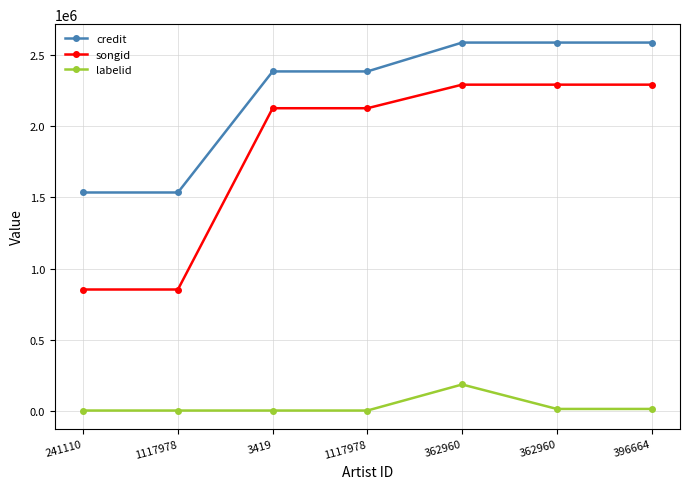

What is the difference between the maximum and minimum values in the labelid series?

182799